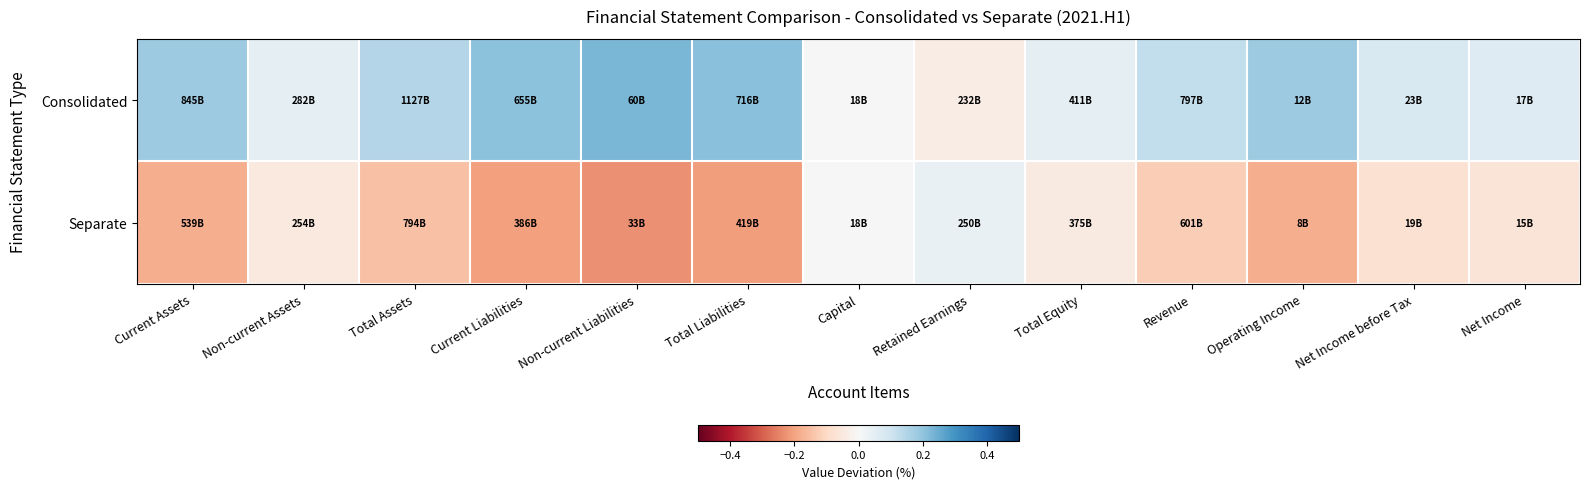

Reading left to right, what are all the values shown in this chart?

Consolidated: Current Assets=0.2	Non-current Assets=0.0	Total Assets=0.1	Current Liabilities=0.2	Non-current Liabilities=0.2	Total Liabilities=0.2	Capital=0.0	Retained Earnings=-0.0	Total Equity=0.0	Revenue=0.1	Operating Income=0.2	Net Income before Tax=0.1	Net Income=0.1
Separate: Current Assets=-0.2	Non-current Assets=-0.0	Total Assets=-0.1	Current Liabilities=-0.2	Non-current Liabilities=-0.2	Total Liabilities=-0.2	Capital=0.0	Retained Earnings=0.0	Total Equity=-0.0	Revenue=-0.1	Operating Income=-0.2	Net Income before Tax=-0.1	Net Income=-0.1